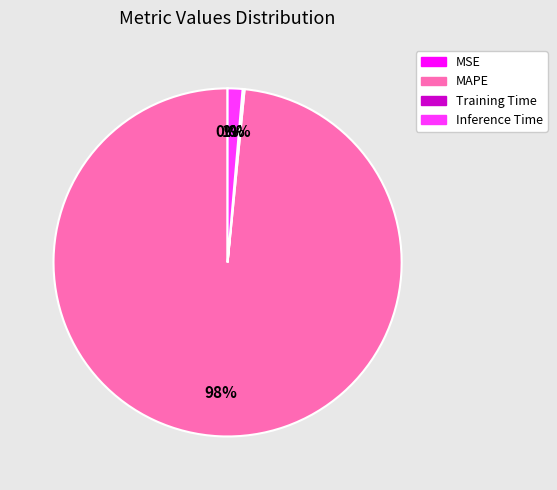

Which slice is the largest?

MAPE